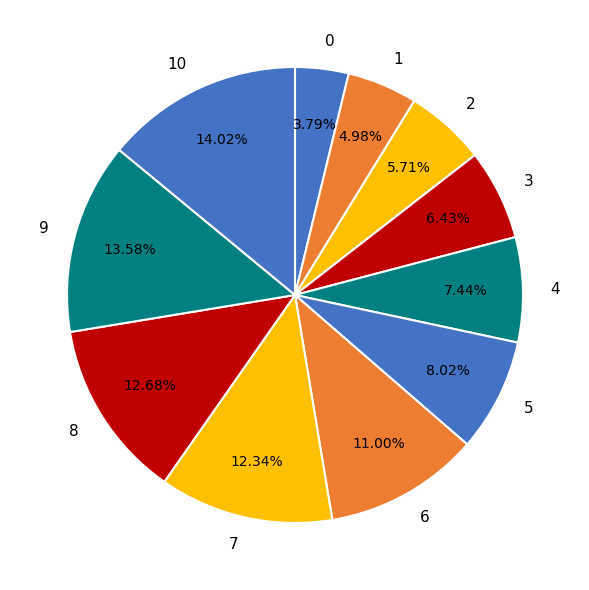

Approximately how many times larger is the value at 10 compared to 7?

1.1